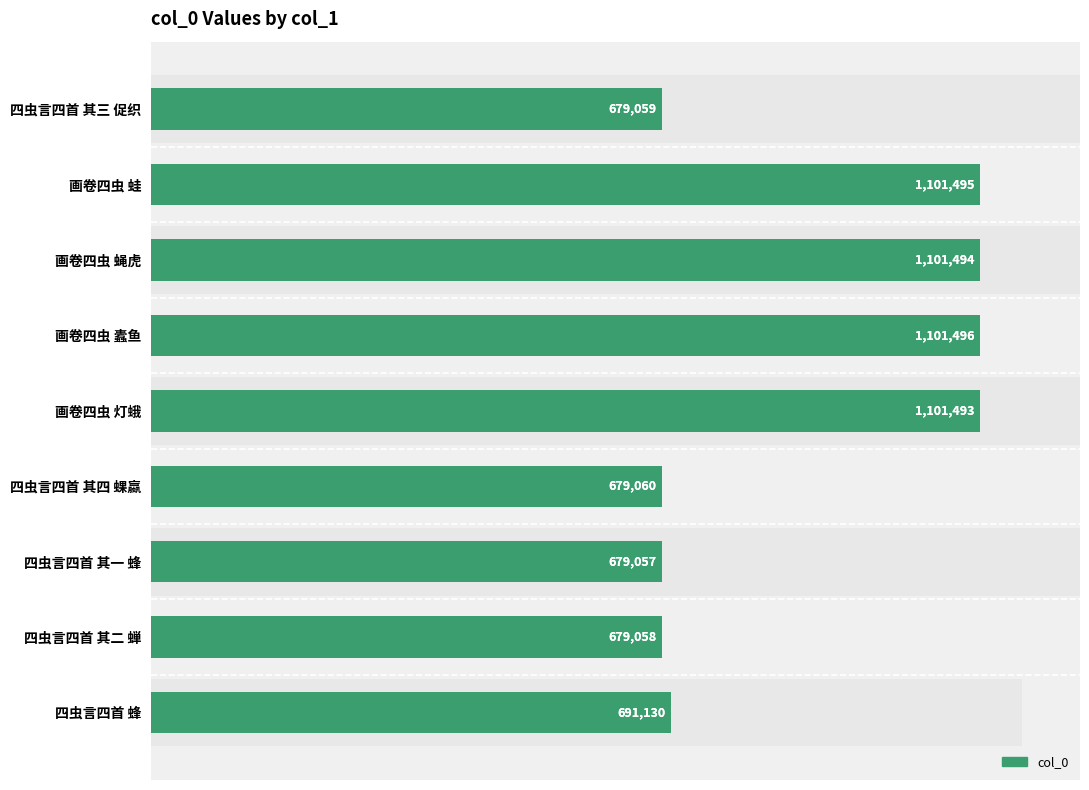

What is the value of the 4th bar from the left?

679060